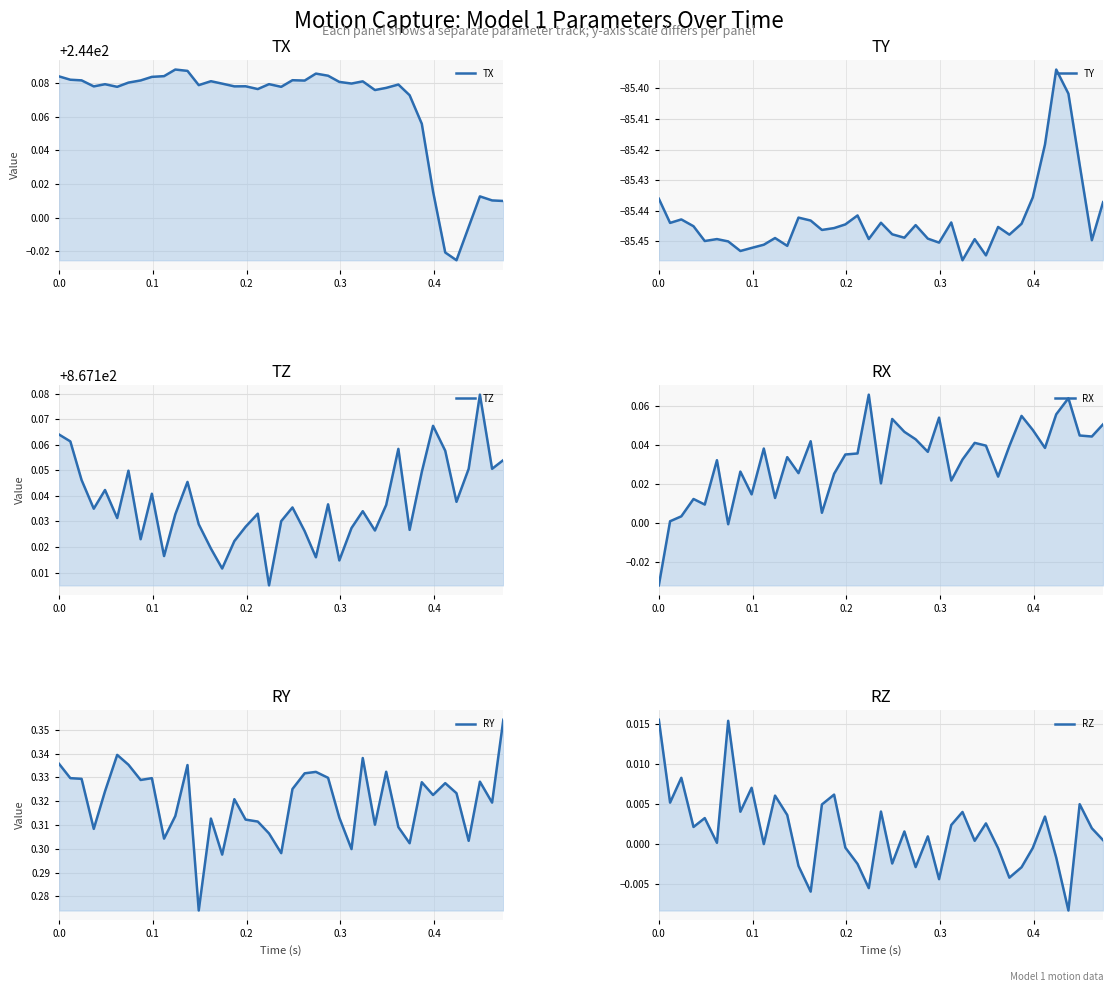

Does the chart display data point markers on the line(s)?

No